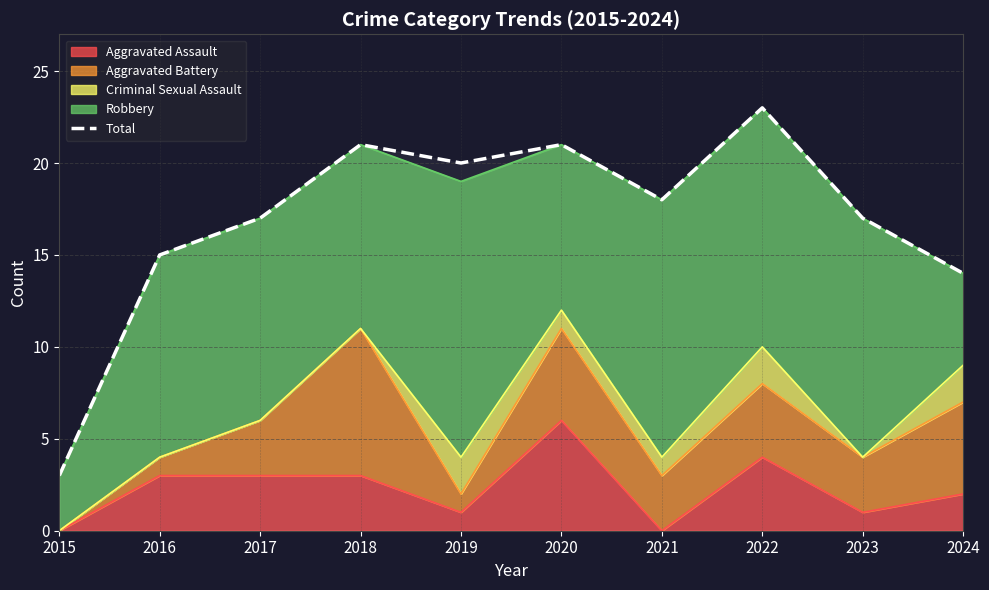

What is the average value?

17